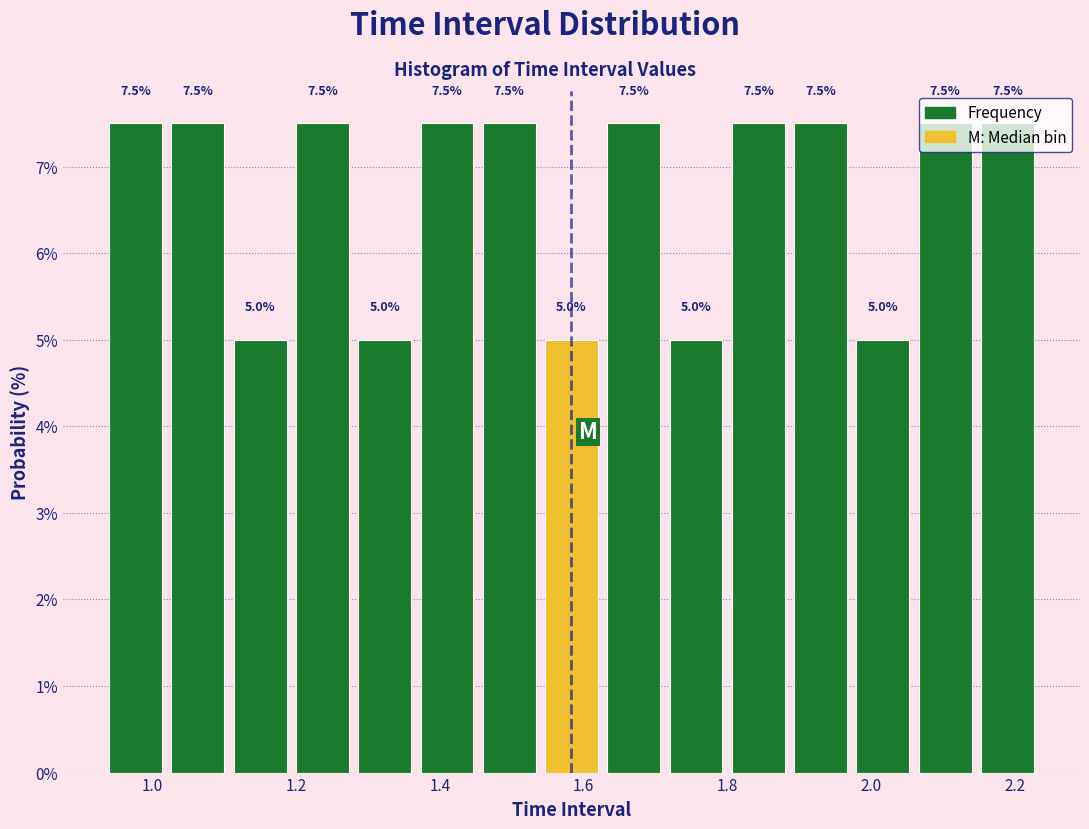

Reading left to right, transcribe this chart: for each bar, give the range it covers on the x-axis and its height. The bar edges are not printed on the chart, so give them approximately, as read against the axis.

0.94 to 1.02: 7.5
1.02 to 1.10: 7.5
1.10 to 1.20: 5.0
1.20 to 1.28: 7.5
1.28 to 1.36: 5.0
1.36 to 1.46: 7.5
1.46 to 1.54: 7.5
1.54 to 1.62: 5.0
1.62 to 1.72: 7.5
1.72 to 1.80: 5.0
1.80 to 1.88: 7.5
1.88 to 1.98: 7.5
1.98 to 2.06: 5.0
2.06 to 2.14: 7.5
2.14 to 2.24: 7.5